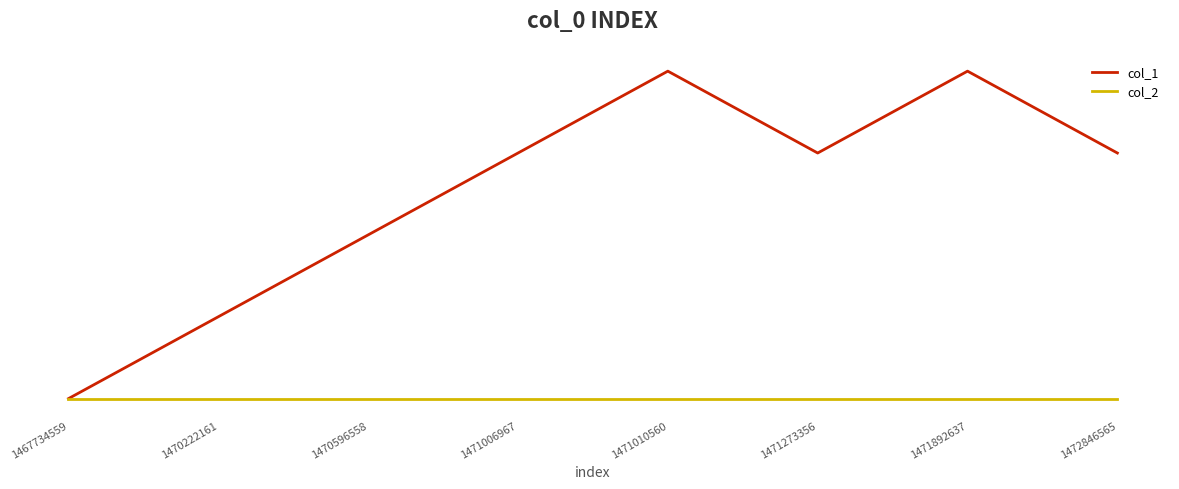

Does the chart have visible grid lines?

No